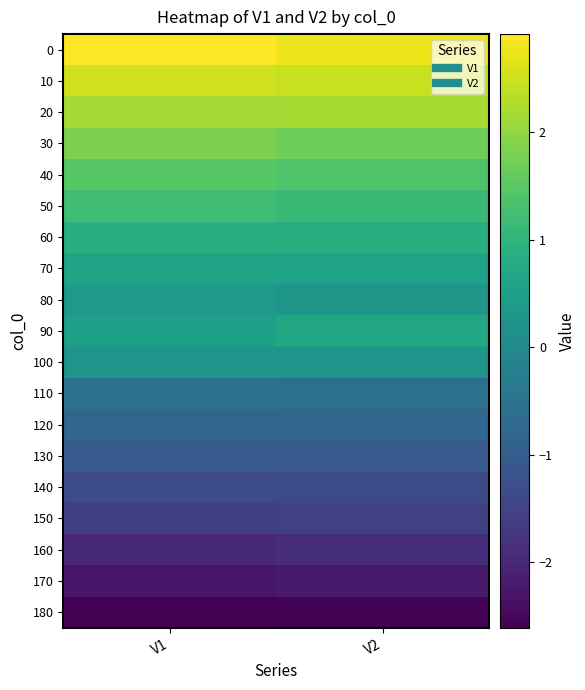

Rank the series at V2 from lowest to highest value.

180, 170, 160, 150, 140, 130, 120, 110, 100, 80, 70, 90, 60, 50, 40, 30, 20, 10, 0